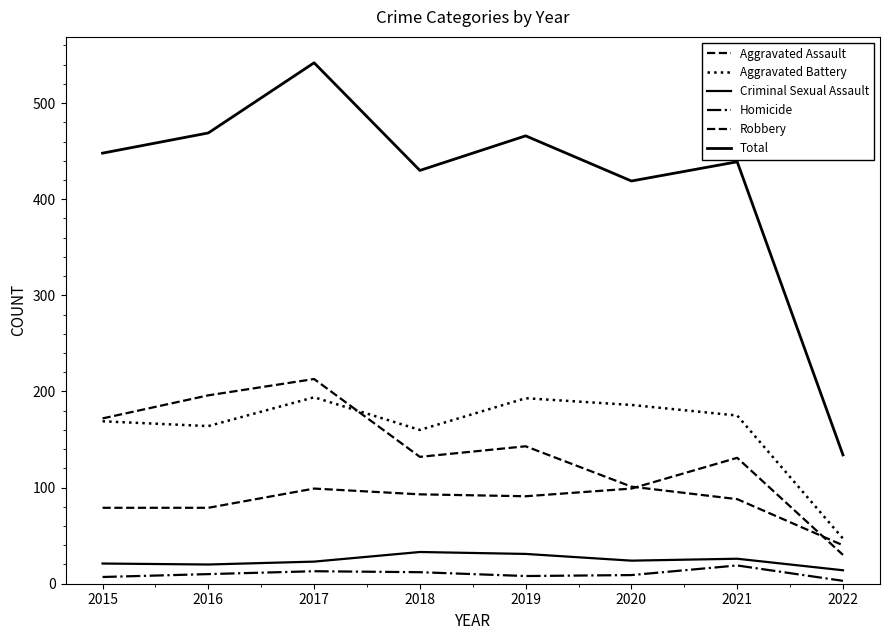

Does the chart display data point markers on the line(s)?

No